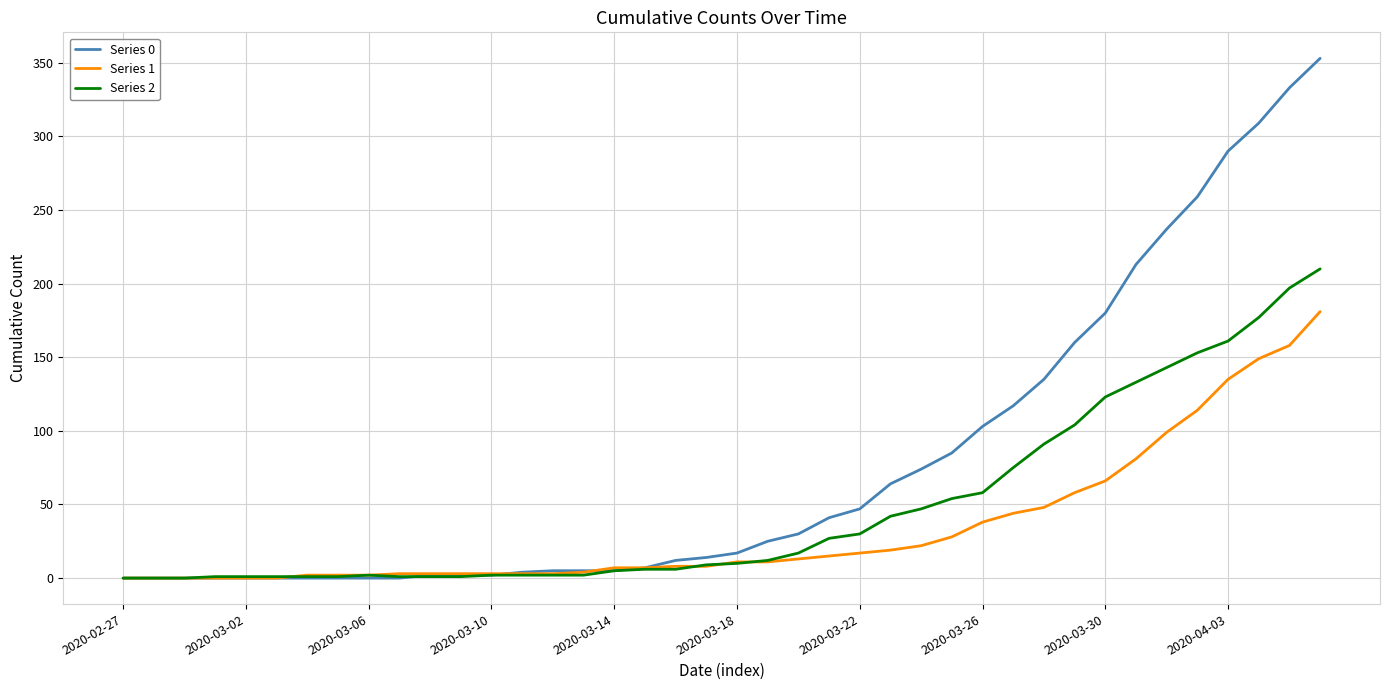

Which series has the largest total across all categories?

Series 0